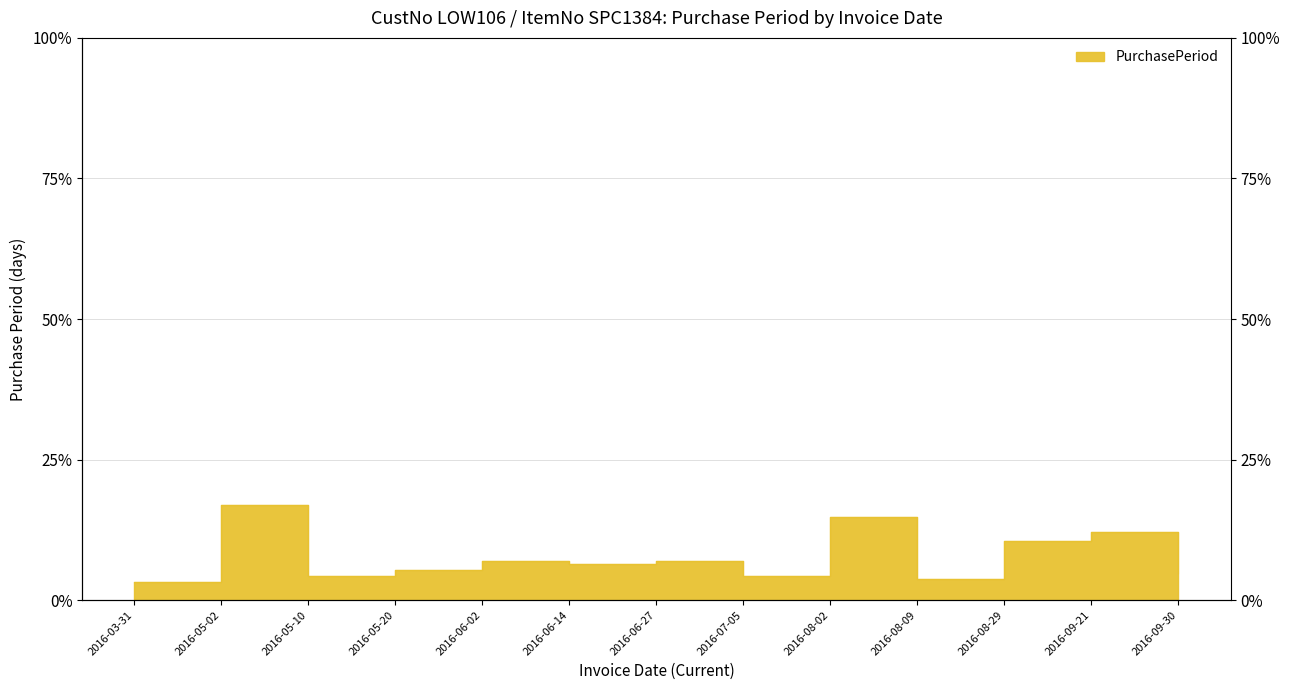

Rank the categories by value from highest to lowest.

2016-05-02, 2016-08-02, 2016-09-21, 2016-08-29, 2016-06-02, 2016-06-27, 2016-06-14, 2016-05-20, 2016-09-30, 2016-05-10, 2016-07-05, 2016-08-09, 2016-03-31